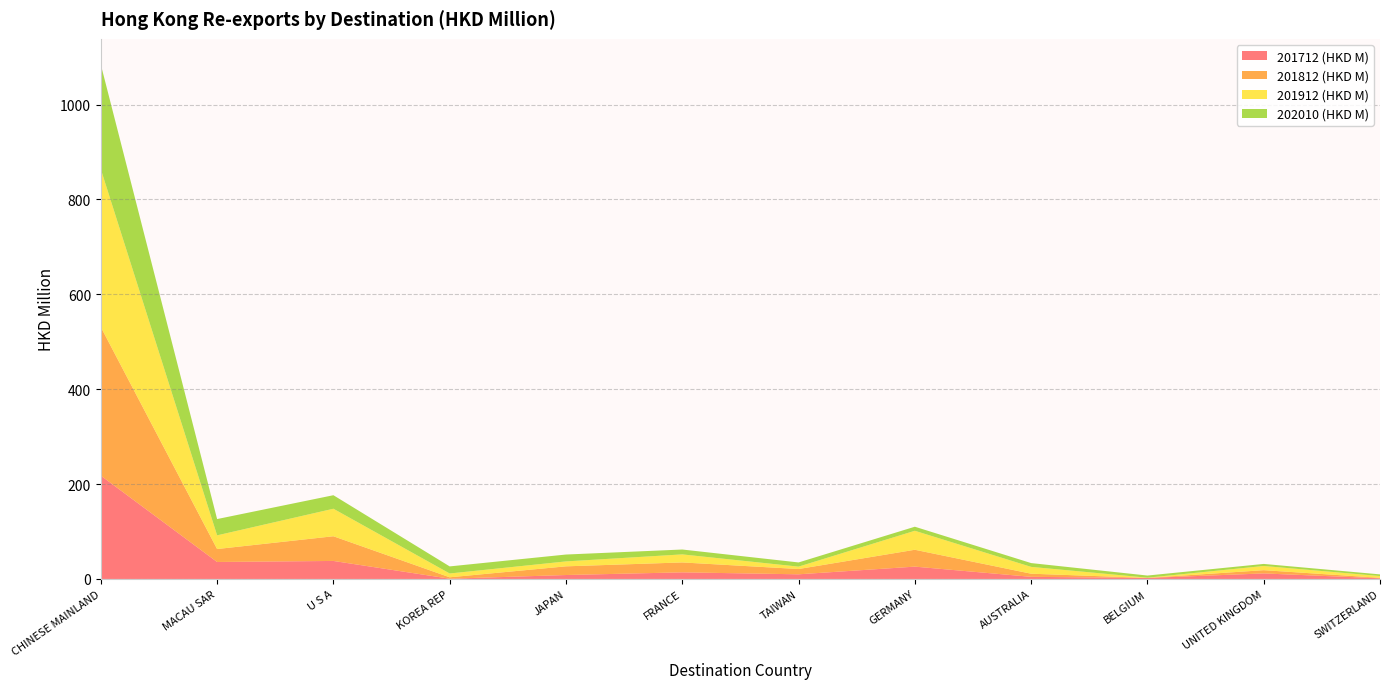

Reading left to right, extract all data points from this chart.

201712 (HKD M): CHINESE MAINLAND=217.7	MACAU SAR=35.8	U S A=38.0	KOREA REP=0.5	JAPAN=8.3	FRANCE=13.9	TAIWAN=9.8	GERMANY=26.0	AUSTRALIA=4.5	BELGIUM=2.1	UNITED KINGDOM=11.6	SWITZERLAND=1.4
201812 (HKD M): CHINESE MAINLAND=313.2	MACAU SAR=27.3	U S A=52.1	KOREA REP=3.0	JAPAN=18.3	FRANCE=20.9	TAIWAN=11.1	GERMANY=35.6	AUSTRALIA=6.6	BELGIUM=0.1	UNITED KINGDOM=6.9	SWITZERLAND=1.0
201912 (HKD M): CHINESE MAINLAND=332.8	MACAU SAR=28.8	U S A=58.0	KOREA REP=8.0	JAPAN=10.4	FRANCE=16.9	TAIWAN=5.0	GERMANY=40.0	AUSTRALIA=14.4	BELGIUM=0.5	UNITED KINGDOM=8.8	SWITZERLAND=3.7
202010 (HKD M): CHINESE MAINLAND=220.6	MACAU SAR=34.3	U S A=28.5	KOREA REP=14.9	JAPAN=14.5	FRANCE=10.3	TAIWAN=8.8	GERMANY=8.6	AUSTRALIA=8.0	BELGIUM=4.5	UNITED KINGDOM=4.3	SWITZERLAND=3.5